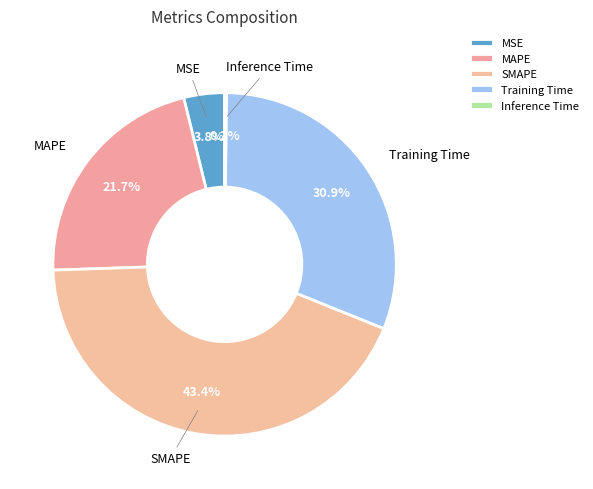

Is SMAPE the majority of the pie?

No